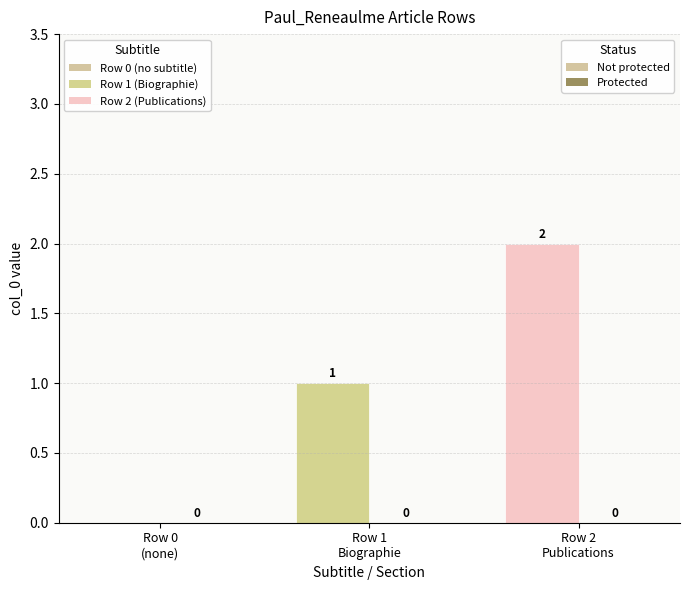

What is the sum of all values?

3